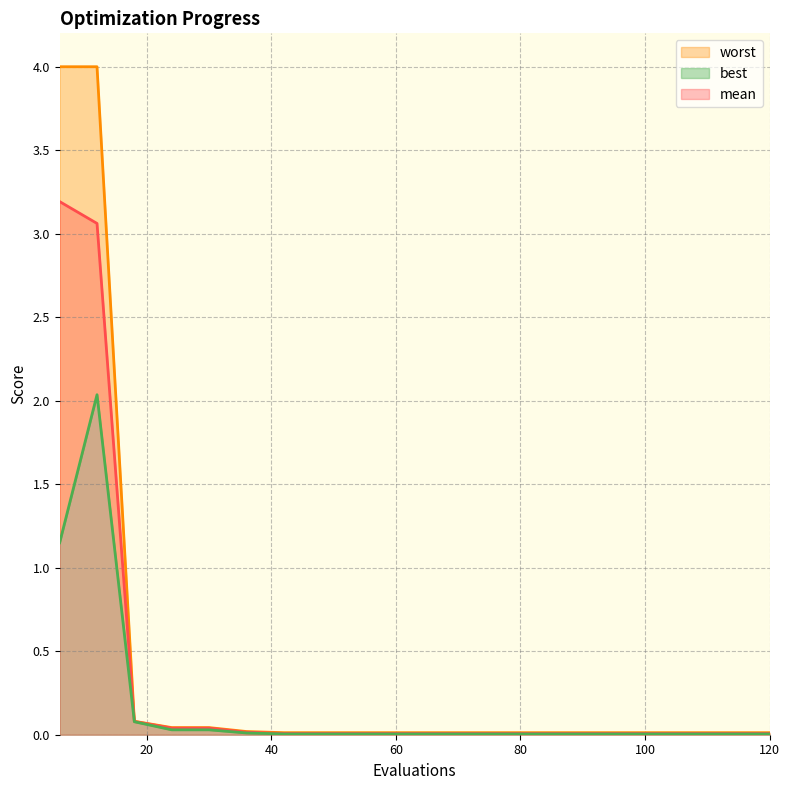

Count the number of data series in this chart.

3